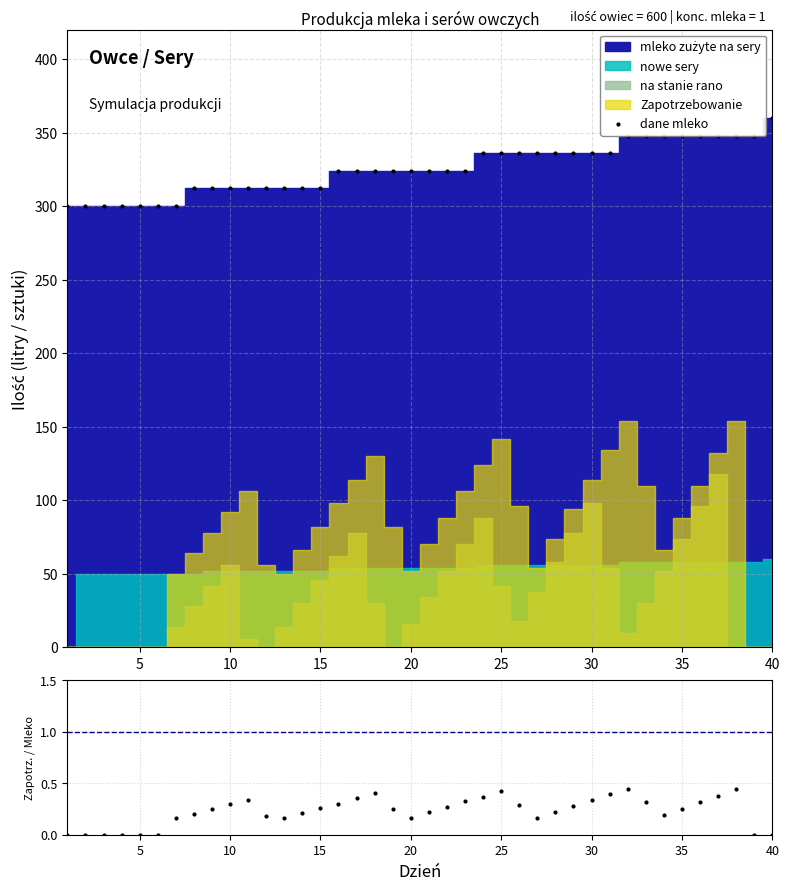

The dane mleko series shows 360 at 40. True or false?

True